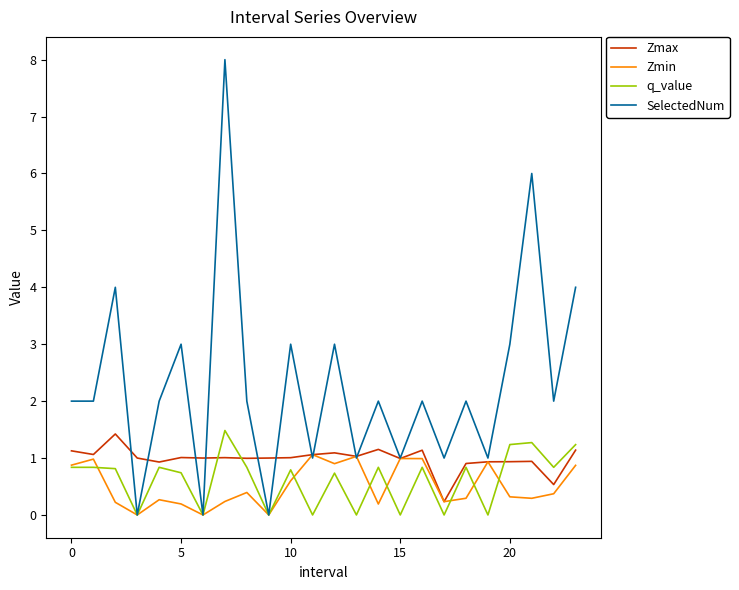

Which series has the largest range (max minus min)?

SelectedNum